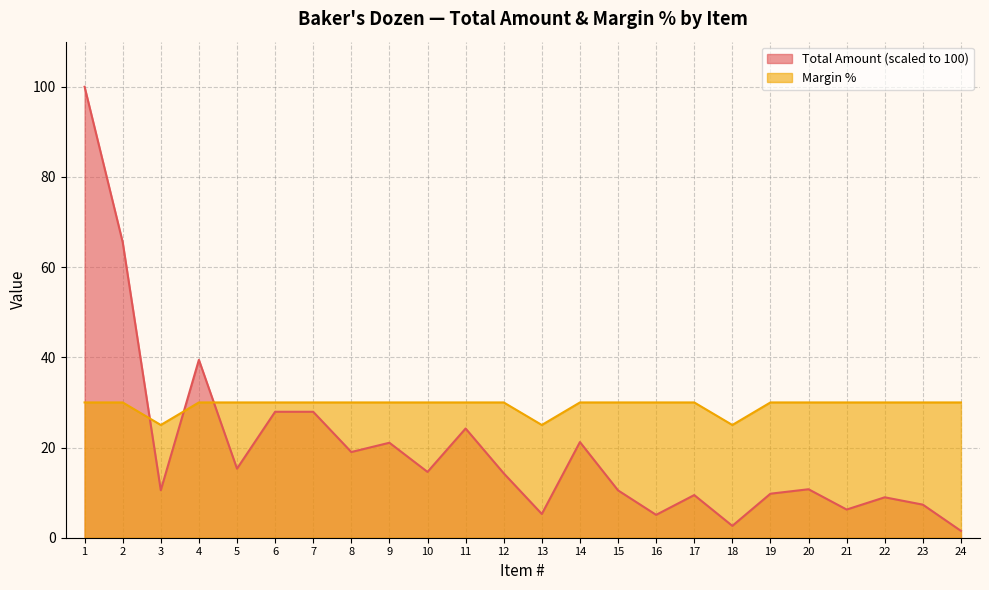

Read the Total Amount value at 14.

21.2